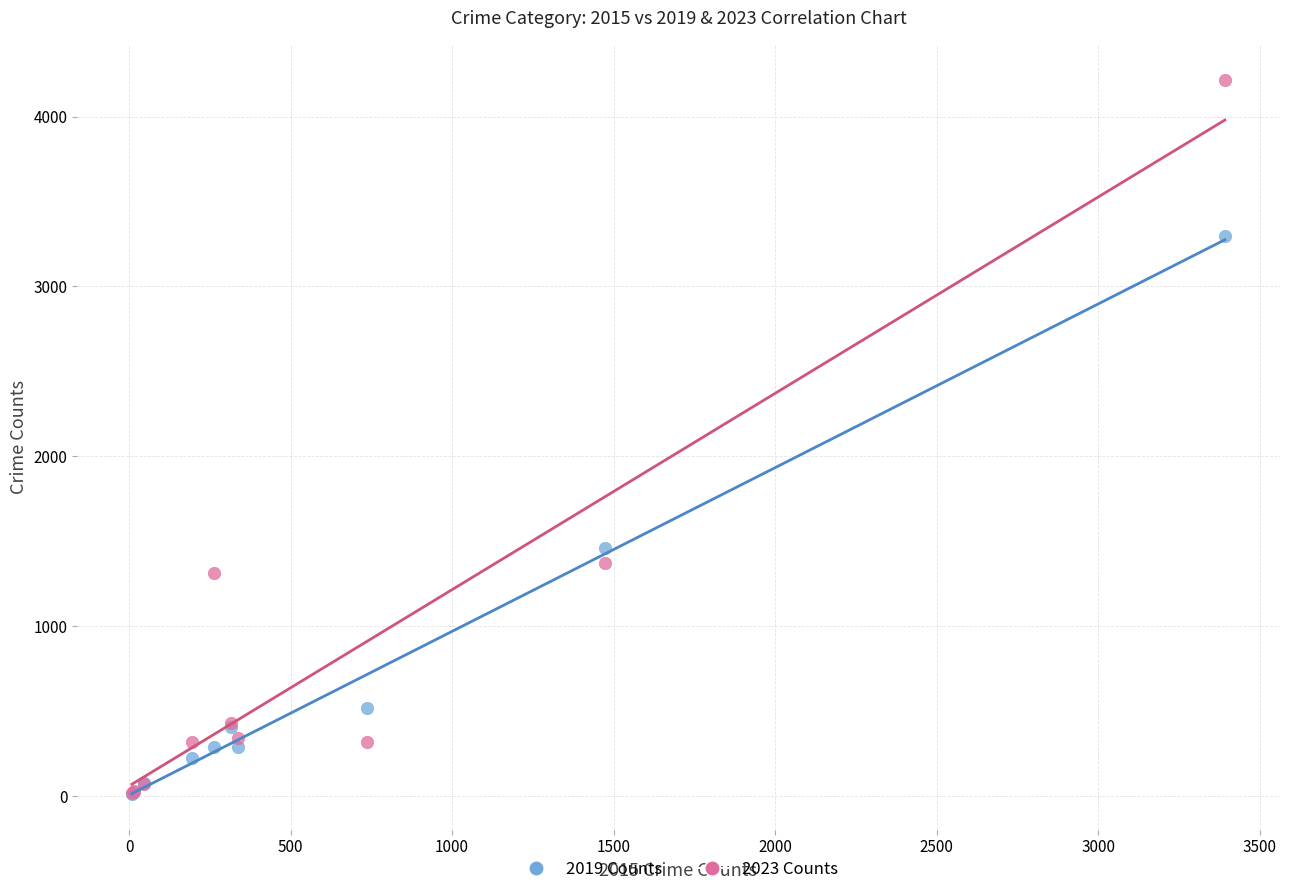

In the 2019 Counts series, what Y value is closest to 1653?

1459